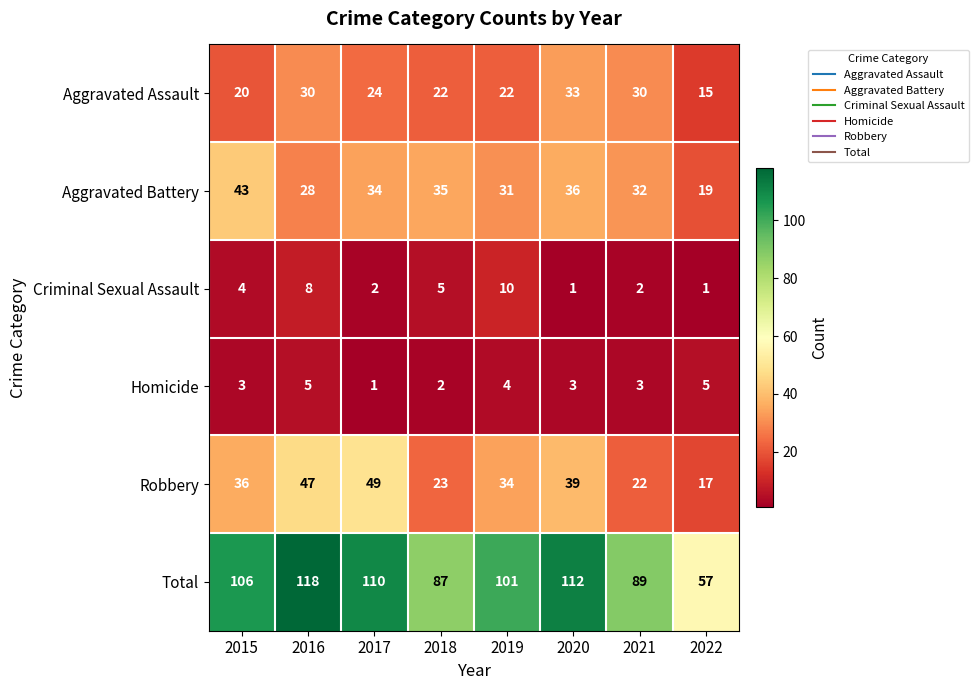

At which label is Criminal Sexual Assault closest to 5?

2018